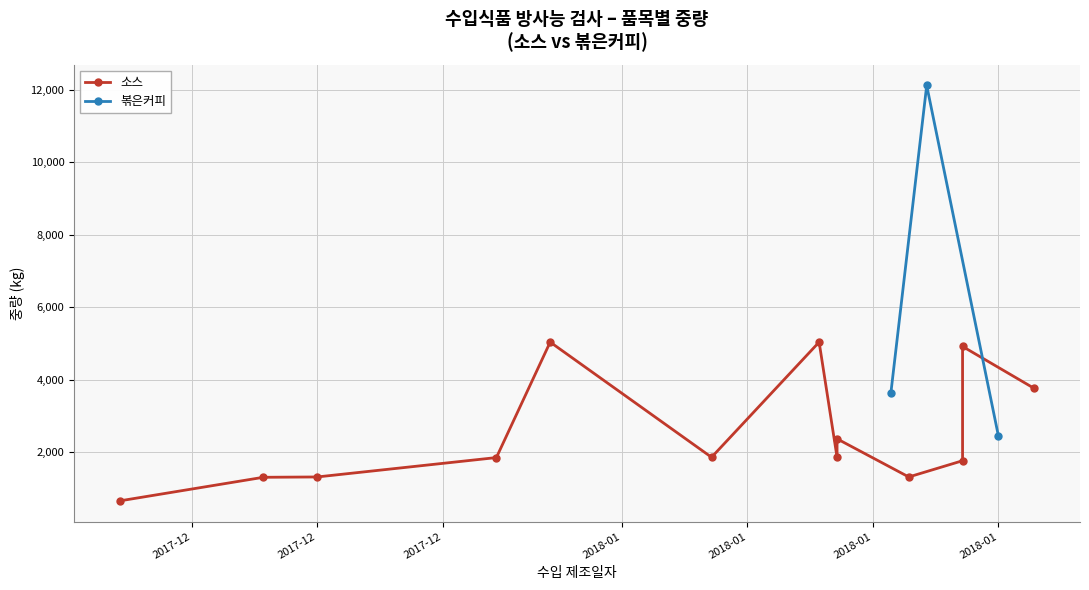

How many data points in 볶은커피 are less than 3630?

1